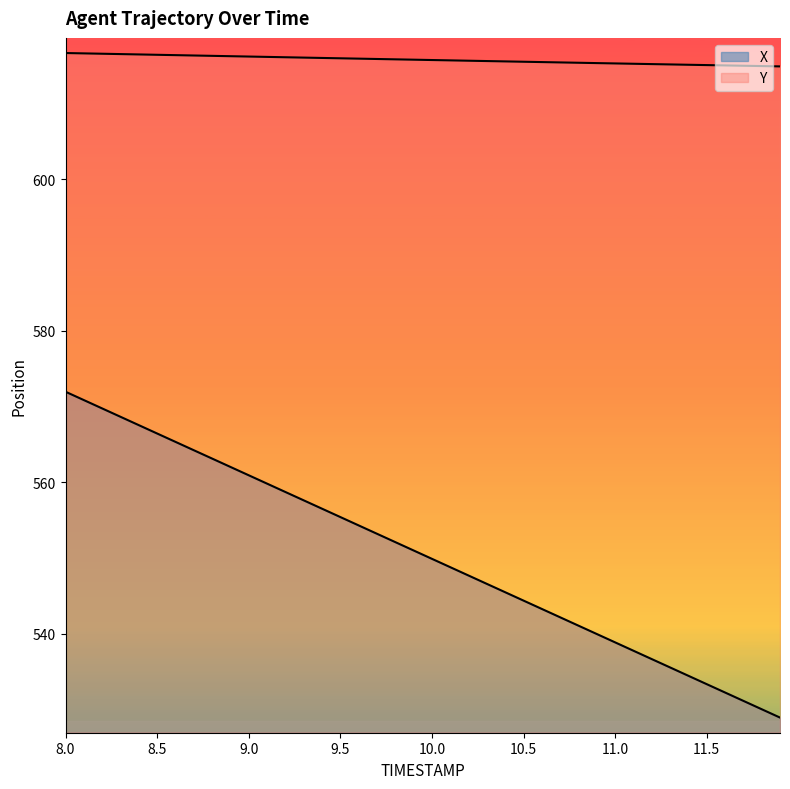

What is the average value of the X series?

550.4